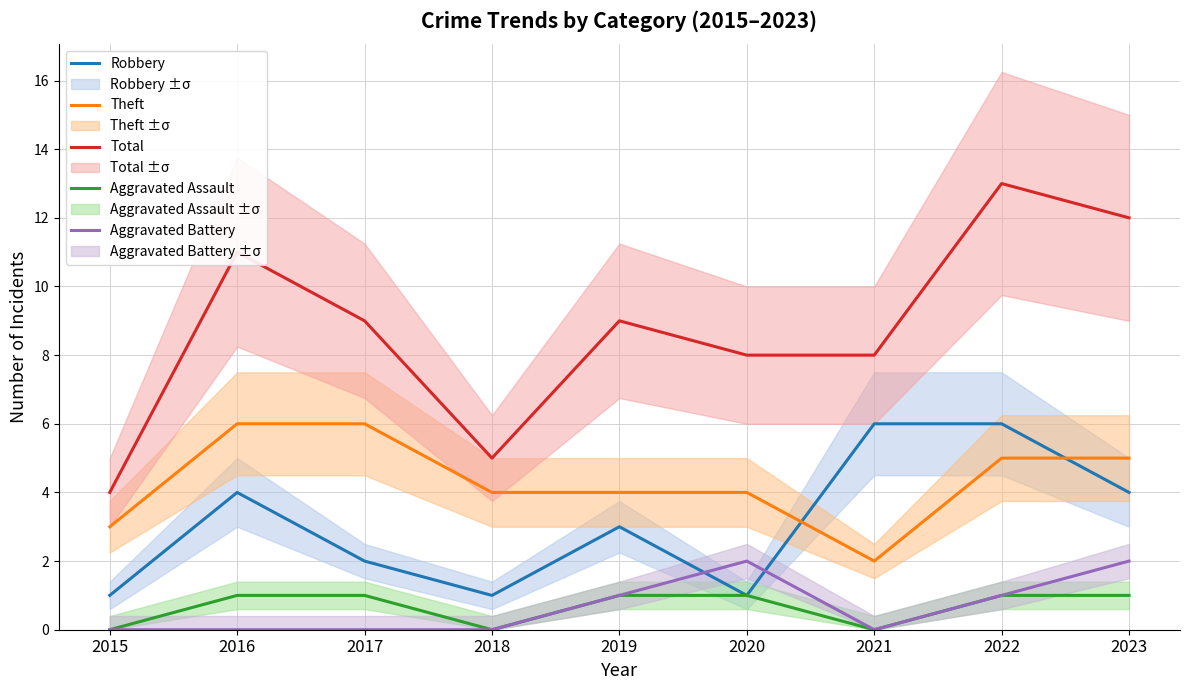

Reading left to right, list all the values displayed in this chart.

Robbery: 1	4	2	1	3	1	6	6	4
Theft: 3	6	6	4	4	4	2	5	5
Total: 4	11	9	5	9	8	8	13	12
Aggravated Assault: 0	1	1	0	1	1	0	1	1
Aggravated Battery: 0	0	0	0	1	2	0	1	2